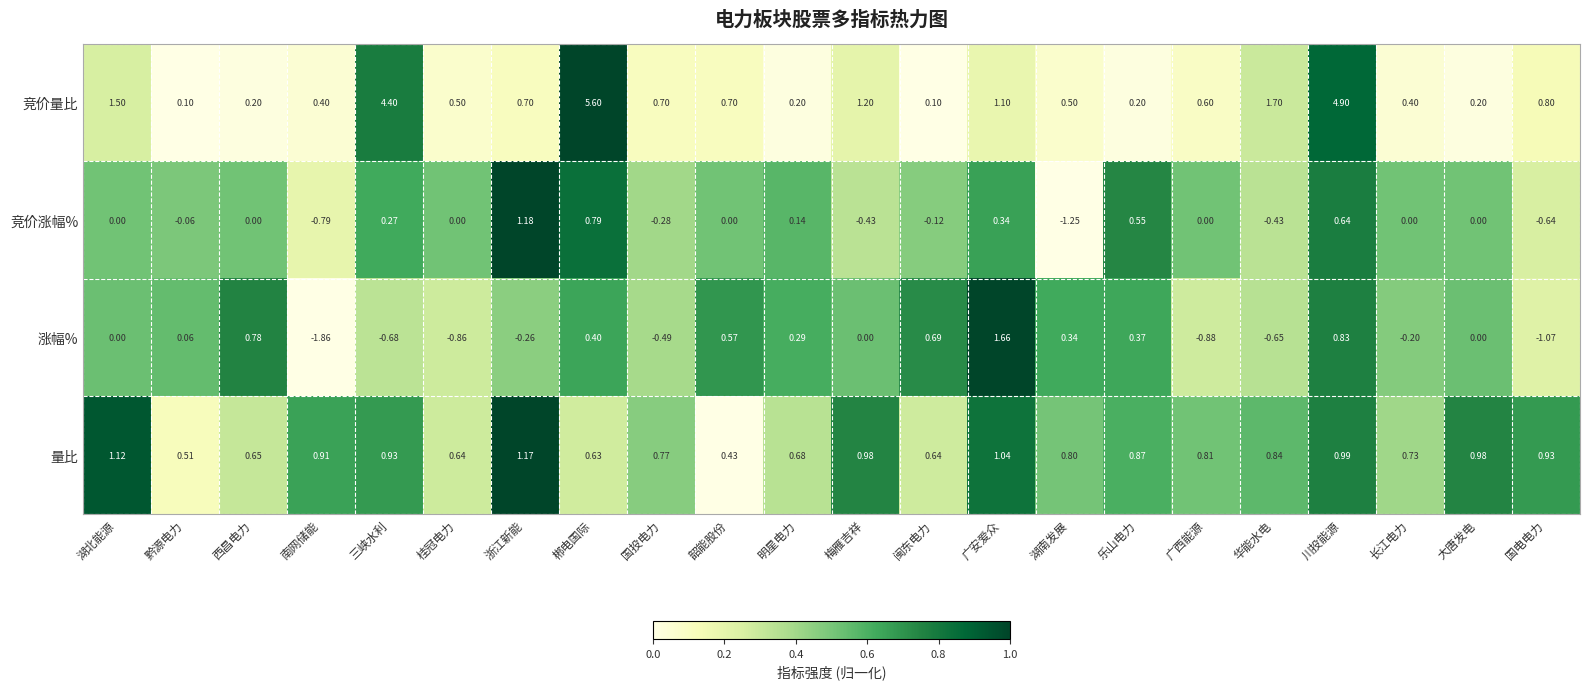

Is the value of 竞价涨幅% at 西昌电力 greater than the value of 涨幅% at 华能水电?

Yes